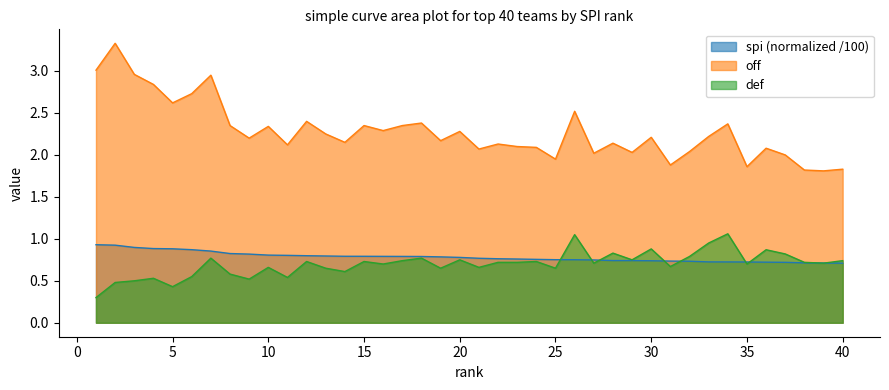

At which category does def reach its first local peak?

4